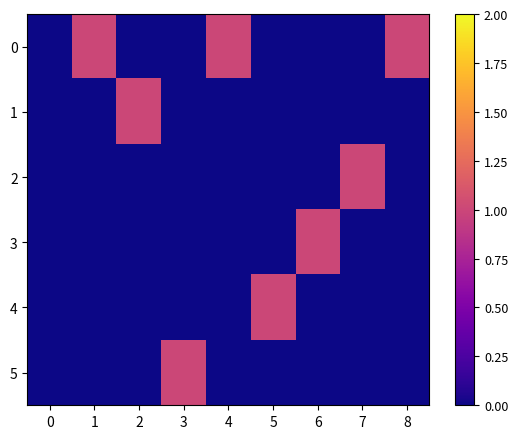

At how many categories does at least one series exceed 0?

8